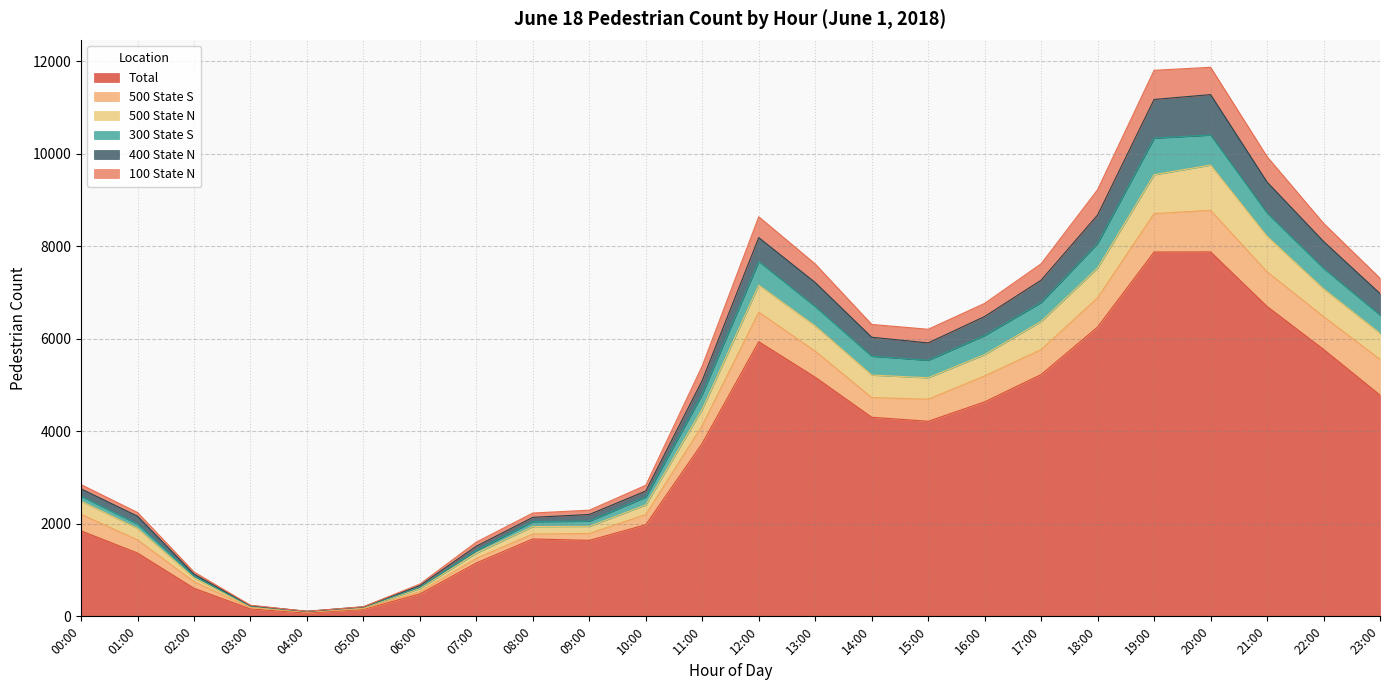

Between 09:00 and 16:00, which is larger?

16:00